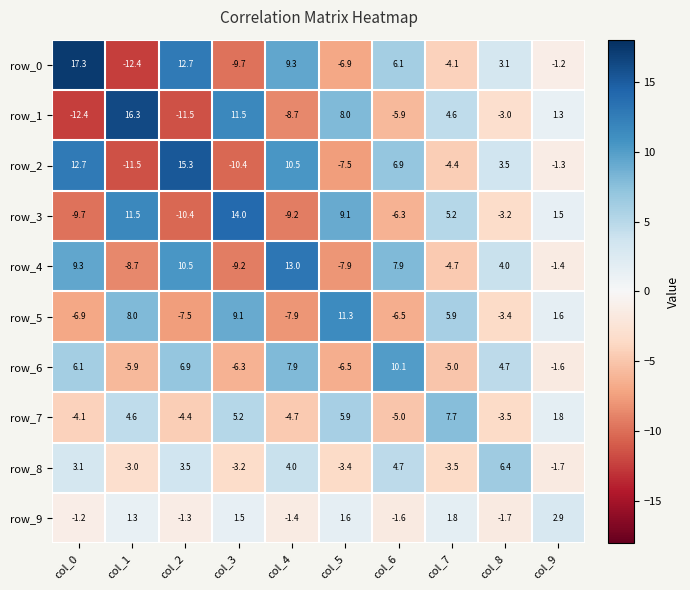

How many negative values does the row_3 series have?

5